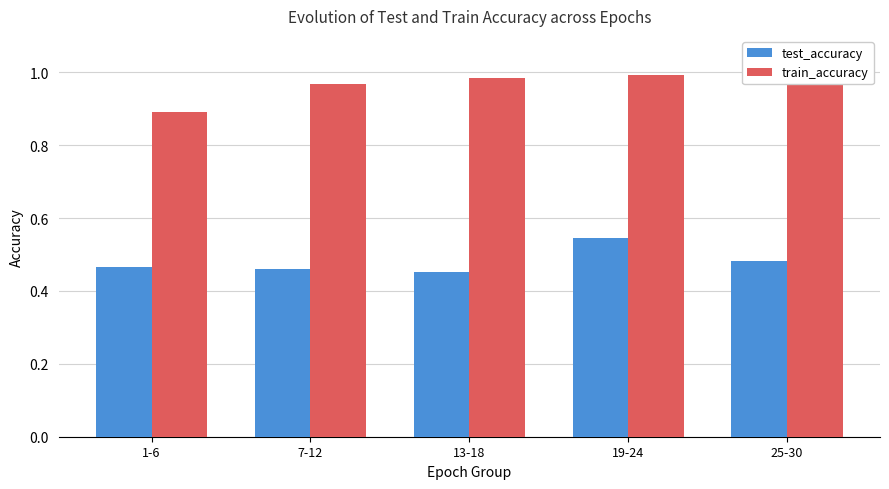

The train_accuracy series shows 0.5 at 7-12. True or false?

False